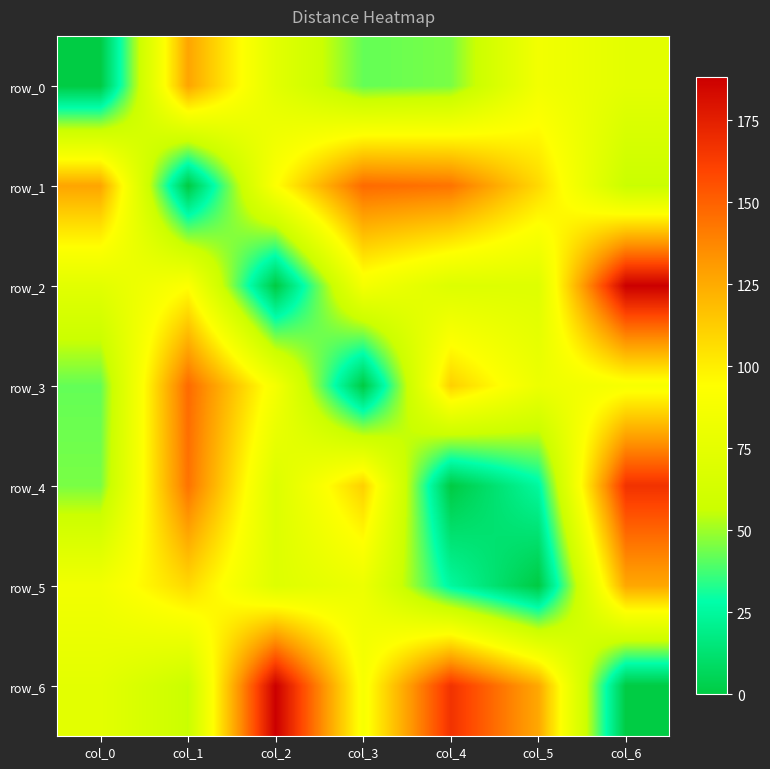

How many values in the row_3 series exceed 87?

3